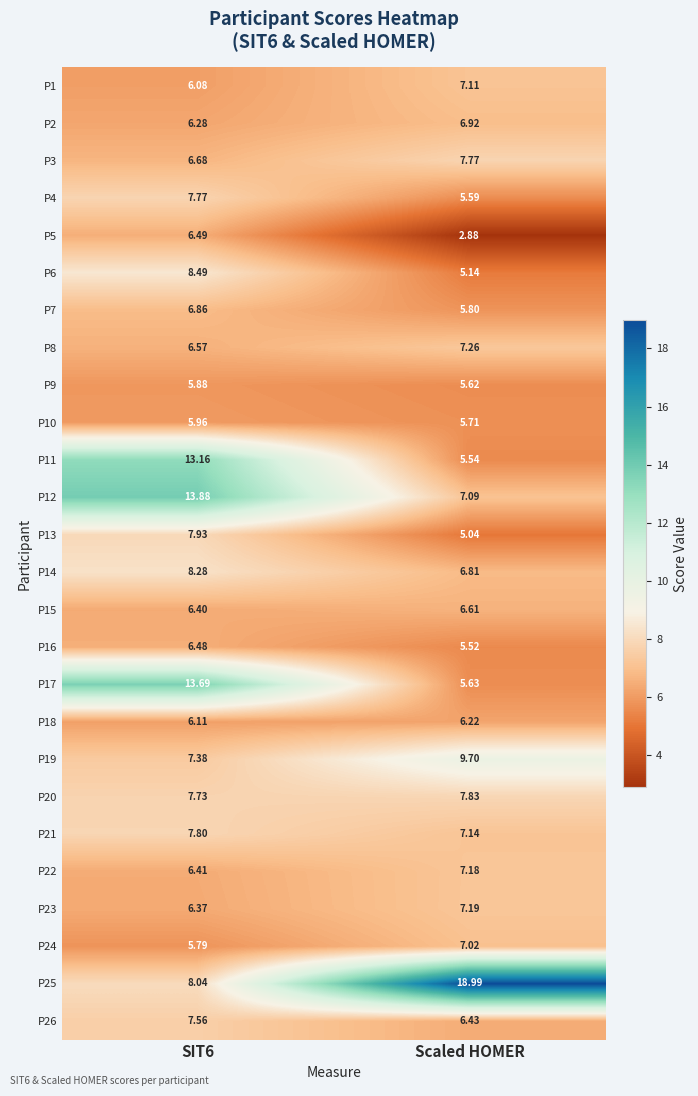

Which series has the largest range (max minus min)?

P25